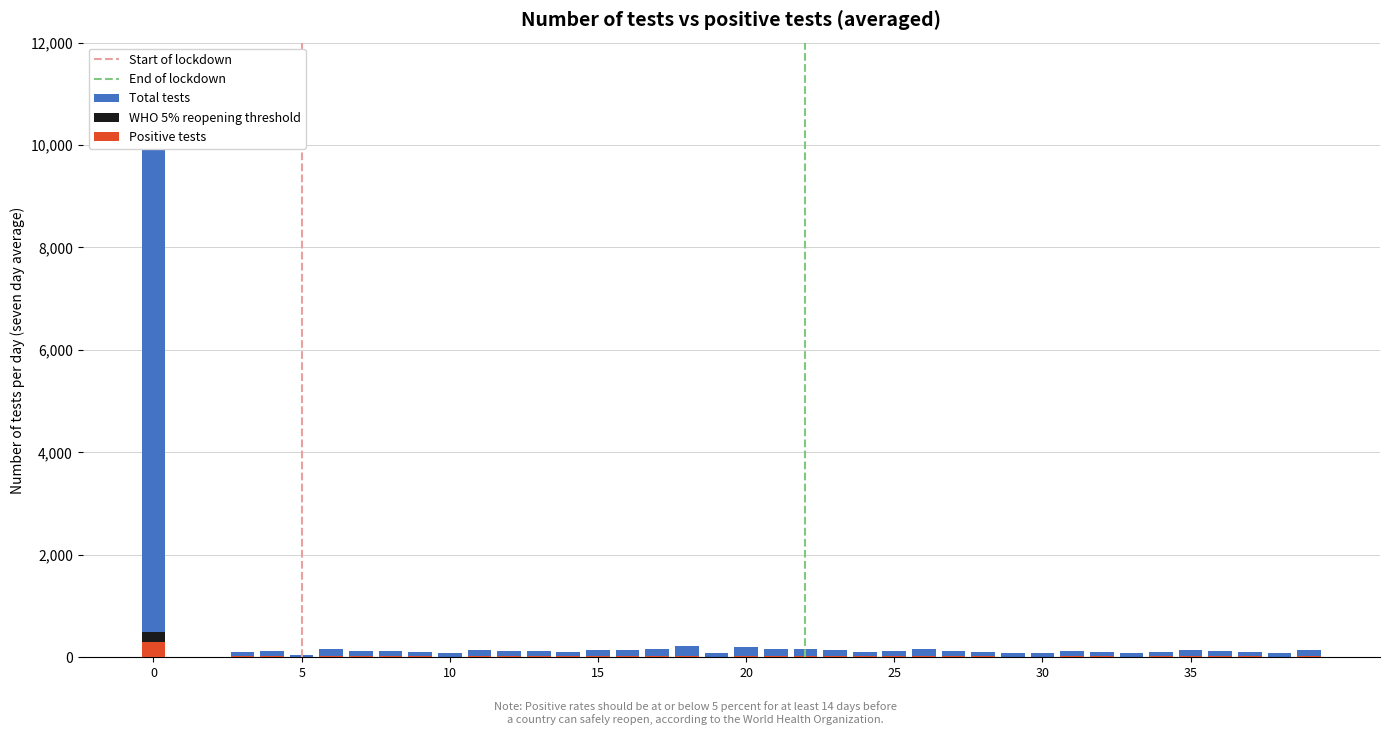

Reading left to right, list all the values displayed in this chart.

Total tests: 0=10000	1=0	2=0	3=110	4=130	5=45	6=169	7=123	8=130	9=110	10=84	11=143	12=130	13=117	14=110	15=149	16=143	17=169	18=215	19=91	20=195	21=169	22=162	23=143	24=104	25=123	26=156	27=130	28=110	29=91	30=91	31=117	32=97	33=78	34=110	35=143	36=130	37=110	38=91	39=143
WHO 5% threshold: 0=500	1=0	2=0	3=6	4=7	5=2	6=8	7=6	8=7	9=6	10=4	11=7	12=7	13=6	14=6	15=7	16=7	17=8	18=11	19=5	20=10	21=8	22=8	23=7	24=5	25=6	26=8	27=7	28=6	29=5	30=5	31=6	32=5	33=4	34=6	35=7	36=7	37=6	38=5	39=7
Positive tests: 0=300	1=0	2=0	3=17	4=20	5=7	6=26	7=19	8=20	9=17	10=13	11=22	12=20	13=18	14=17	15=23	16=22	17=26	18=33	19=14	20=30	21=26	22=25	23=22	24=16	25=19	26=24	27=20	28=17	29=14	30=14	31=18	32=15	33=12	34=17	35=22	36=20	37=17	38=14	39=22